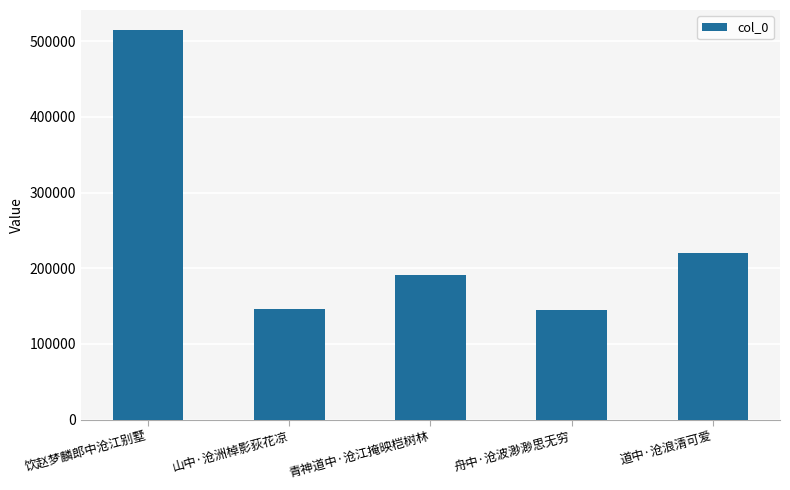

Read the value at 青神道中·沧江掩映桤树林.

190474